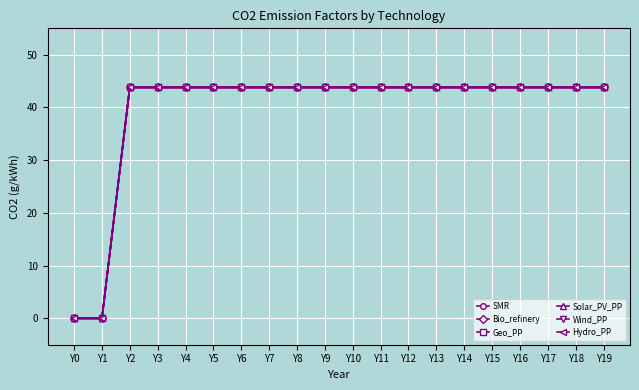

Does the chart have visible grid lines?

Yes